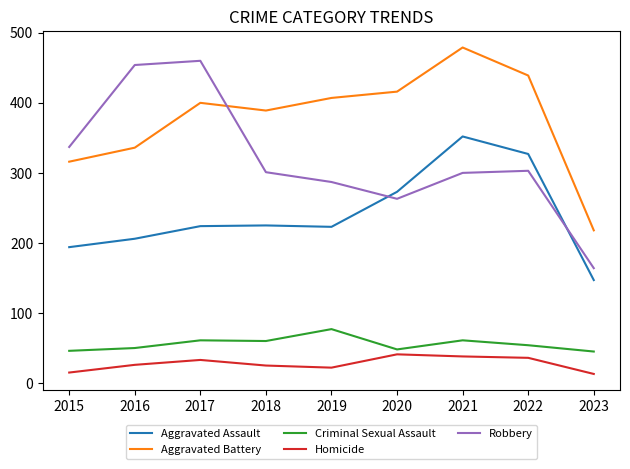

At 2017, list the series in order from largest to smallest.

Robbery, Aggravated Battery, Aggravated Assault, Criminal Sexual Assault, Homicide